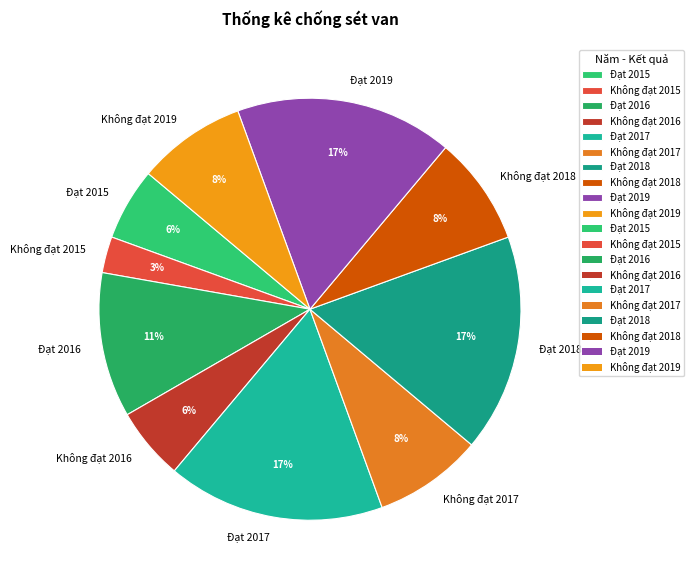

To the nearest percent, what portion does Không đạt 2017 represent?

8%